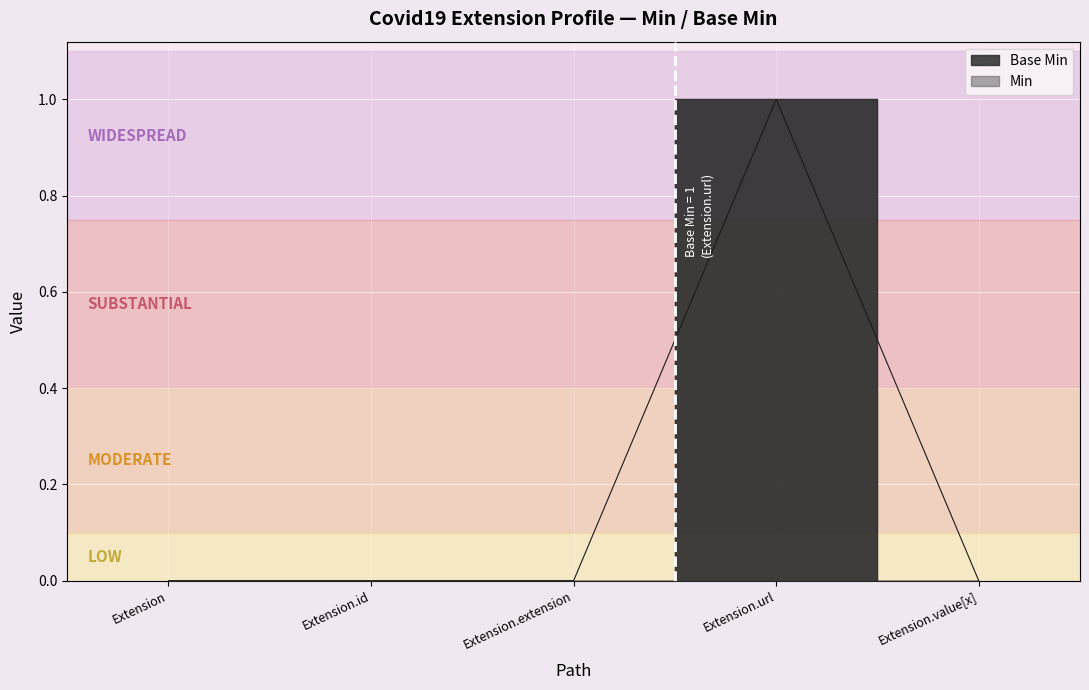

How many lines are shown in the chart?

1